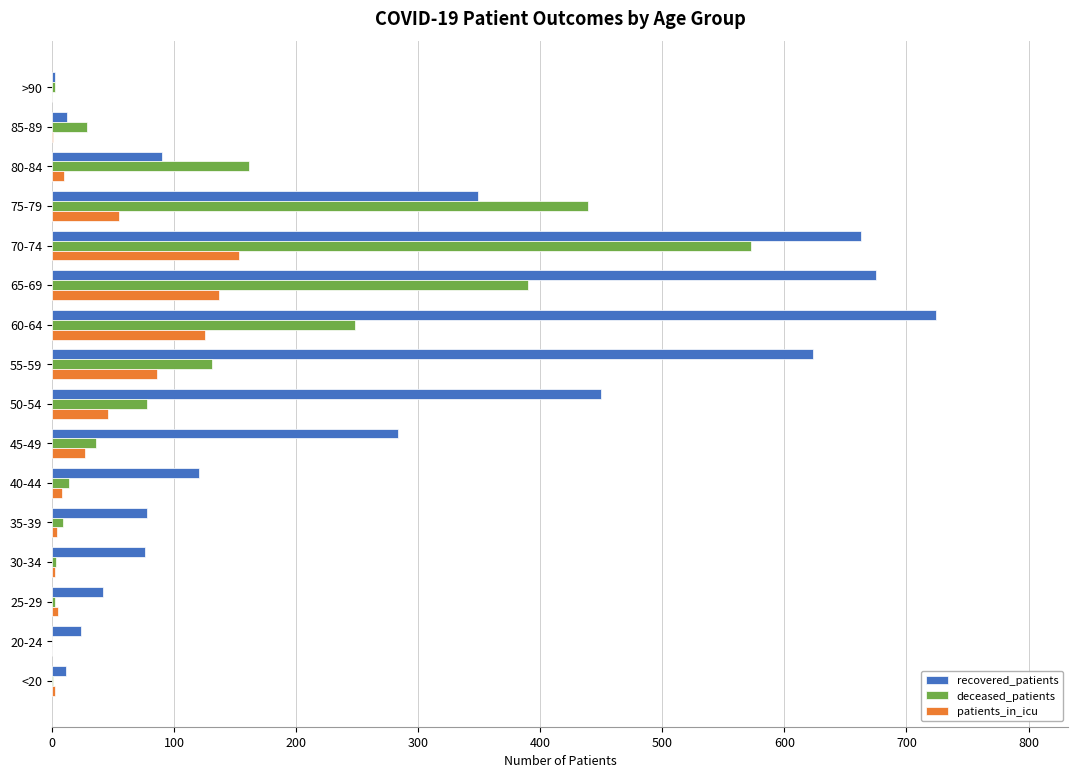

Is the value of deceased_patients at 55-59 greater than the value of recovered_patients at 60-64?

No